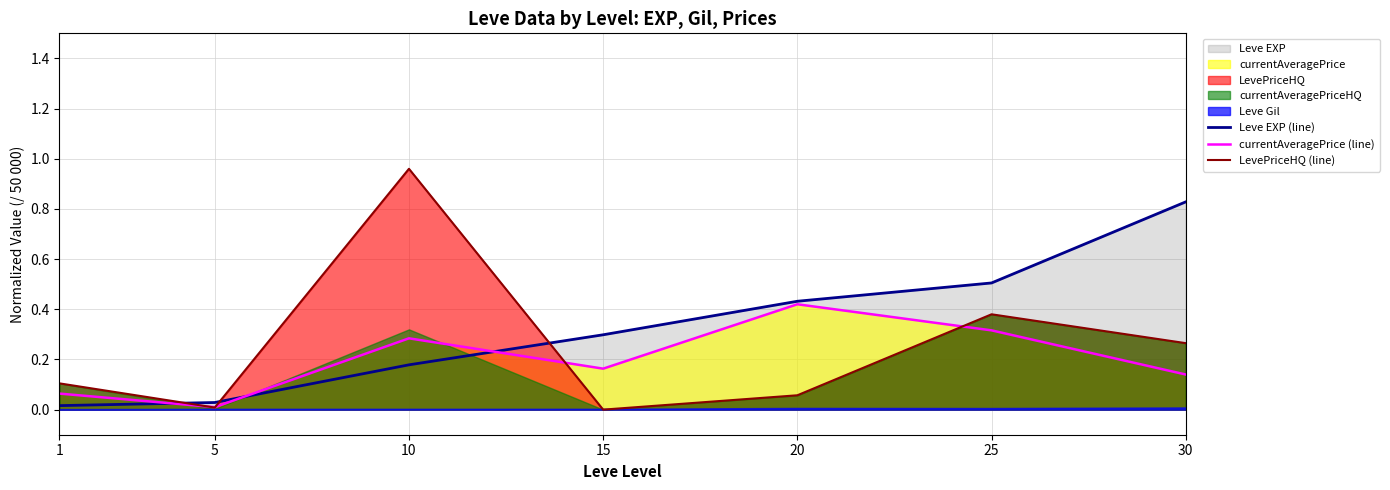

Rank the series by their average value, from highest to lowest.

Leve EXP (line), LevePriceHQ (line), currentAveragePrice (line)